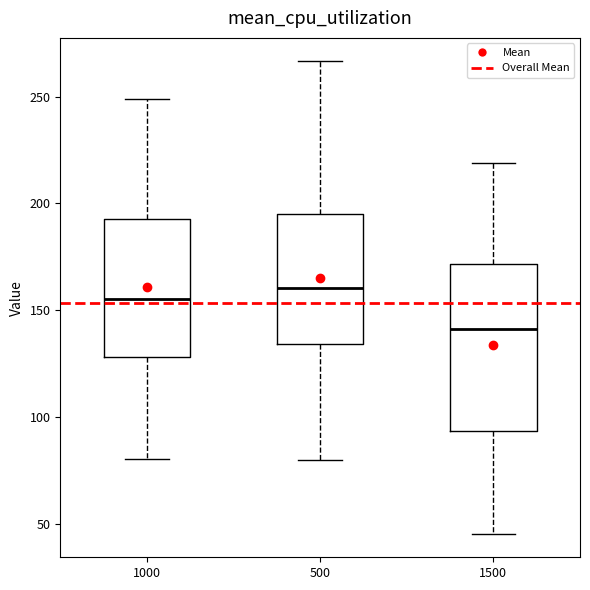

Which box has the lowest median line?

1500